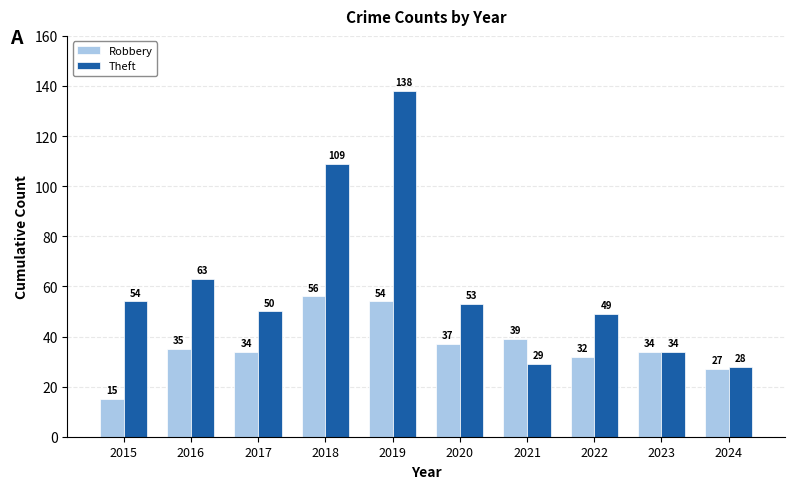

What is the sum of all Theft values?

607